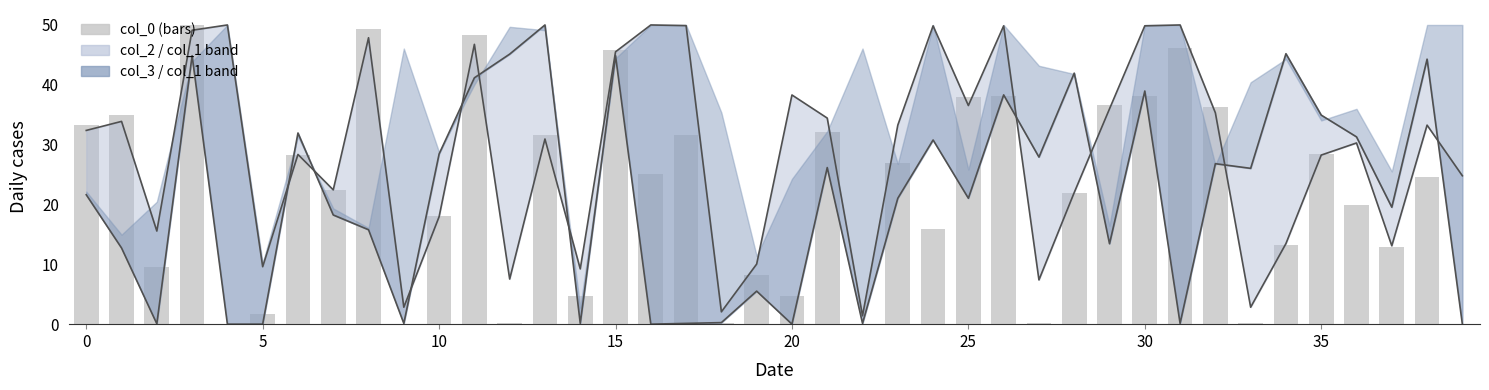

Is the value of col_0 (bars) at 33 greater than the value of col_2 (upper) at 35?

No